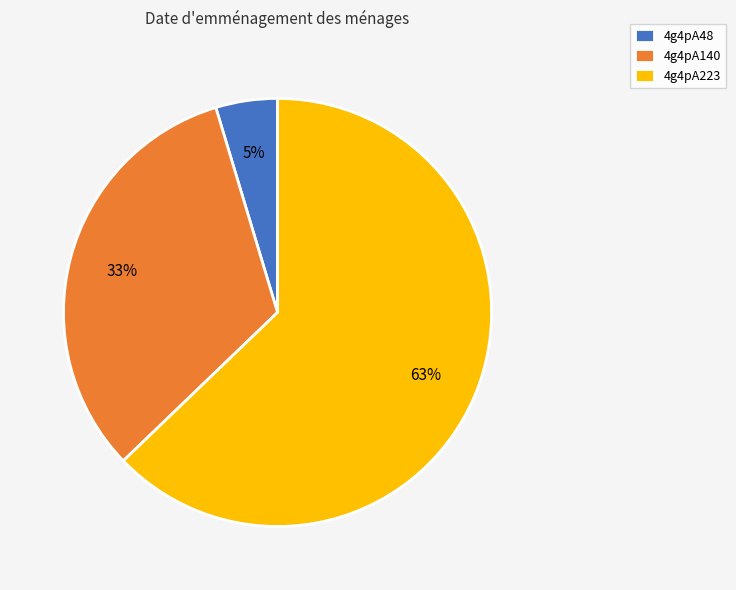

Count the number of slices in the pie.

3